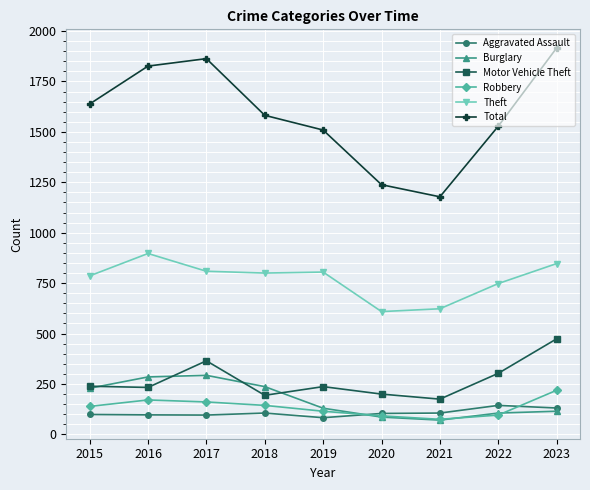

True or false: Burglary has a value of 130 at 2019.

True